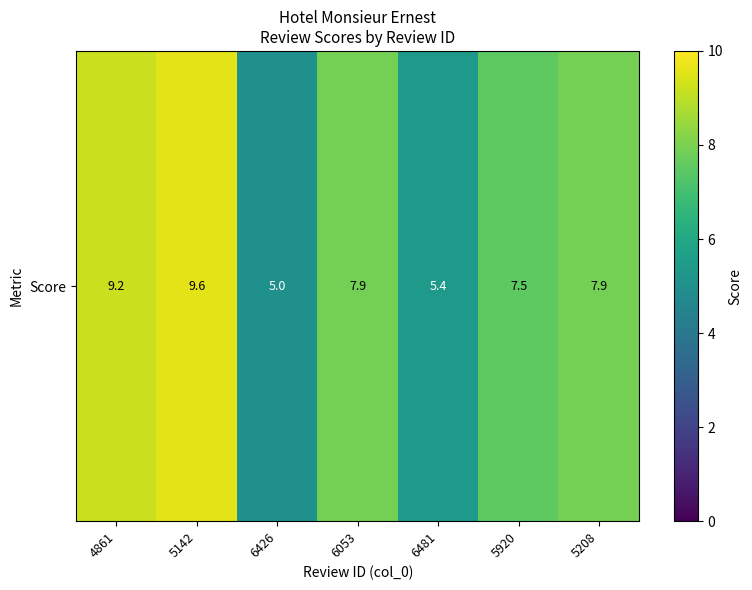

List the labels in order of value, largest first.

5142, 4861, 6053, 5208, 5920, 6481, 6426